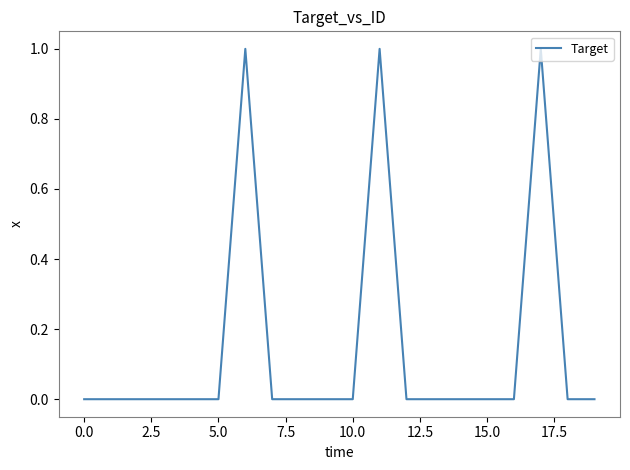

Does the chart have visible grid lines?

No